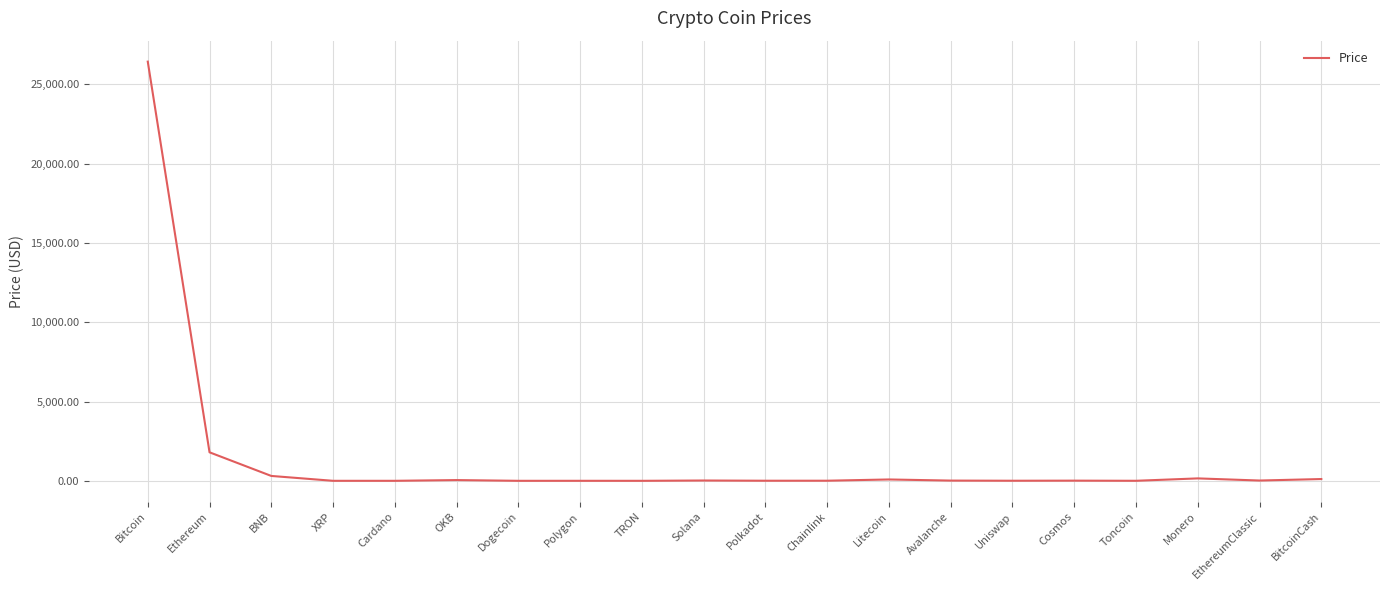

What is the change in value from Ethereum to Cardano?

-1796.8